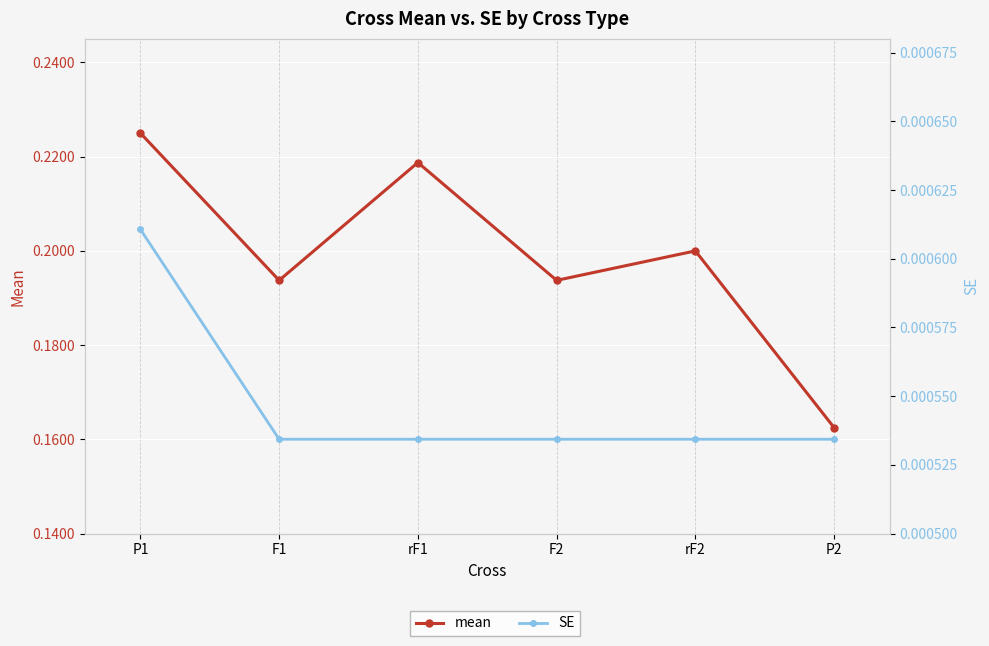

List the labels in order of mean value, smallest first.

P2, F1, F2, rF2, rF1, P1